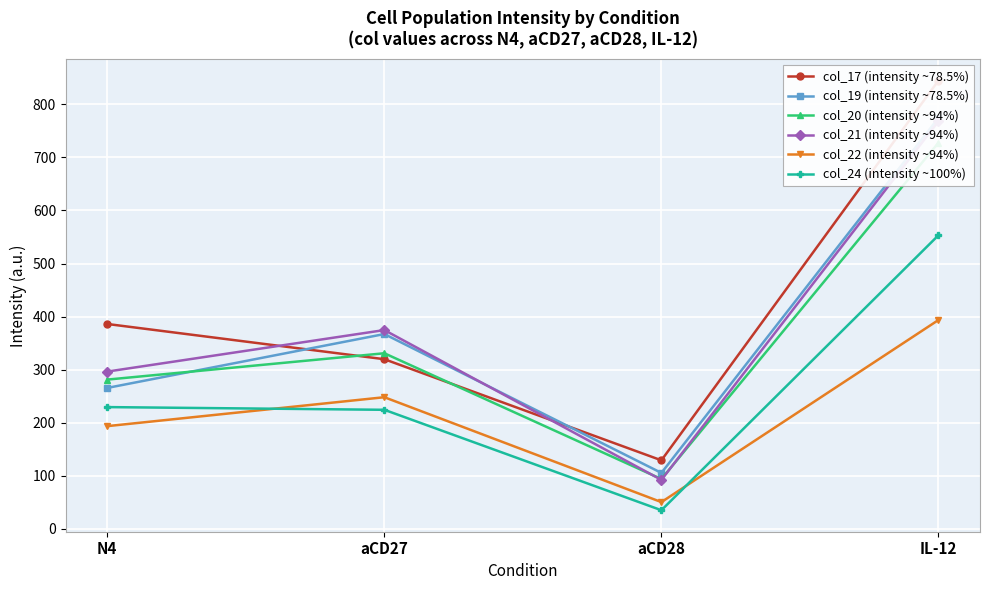

True or false: col_24 (intensity ~100%) and col_20 (intensity ~94%) intersect in this chart.

False